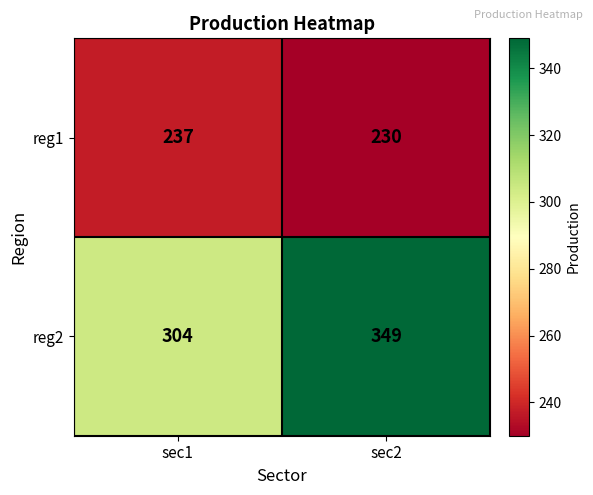

Reading left to right, what are all the values shown in this chart?

reg1: 237	230
reg2: 304	349